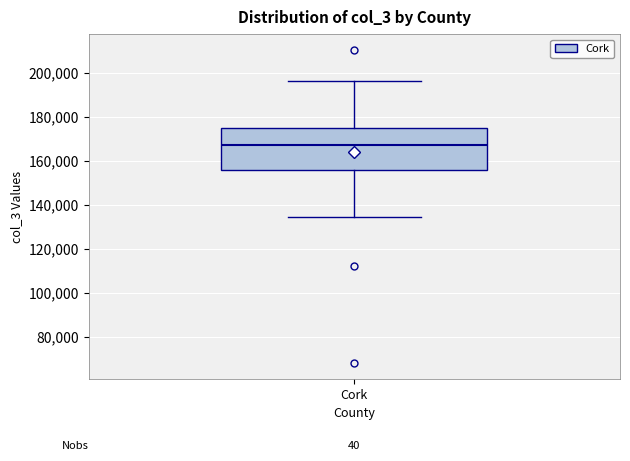

Read this box plot against the y-axis: the position of the median line, the range covered by the box, and the ends of both whiskers. The values are not printed on the chart, so give them approximately, as read against the axis.

median 168000, box 156000 to 174000, whiskers 134000 to 196000